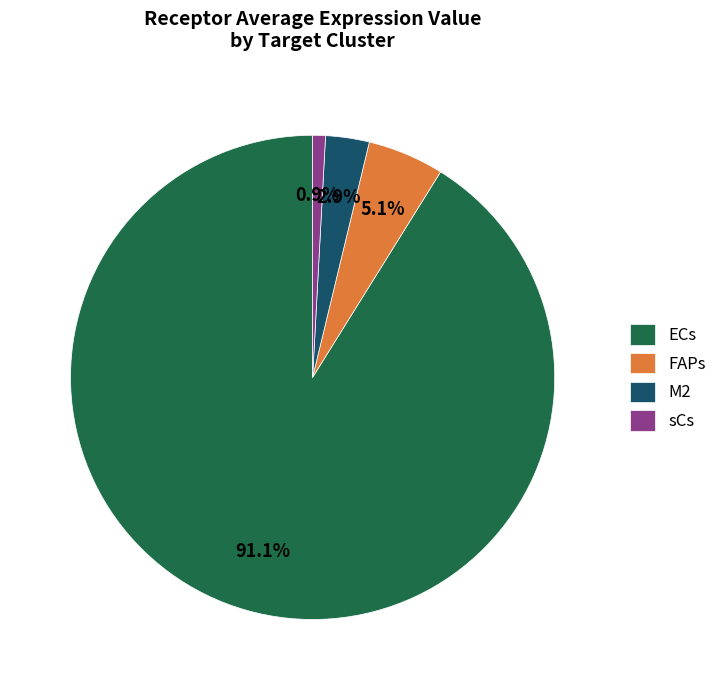

What percentage do sCs and M2 together represent?

3.8%